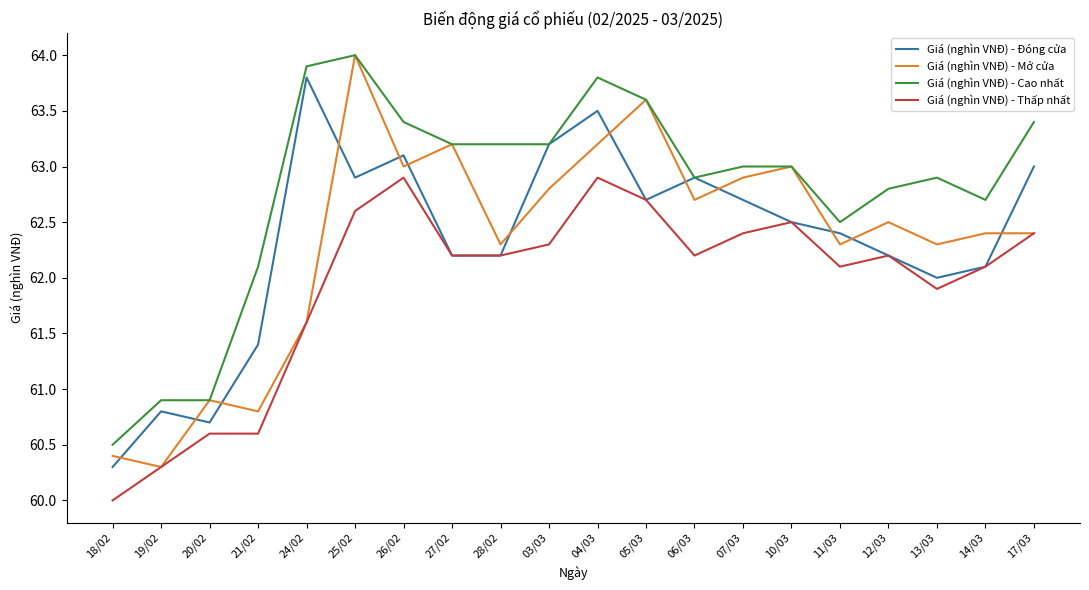

Between which two adjacent categories do Giá (nghìn VNĐ) - Mở cửa and Giá (nghìn VNĐ) - Đóng cửa first intersect?

18/02 and 19/02